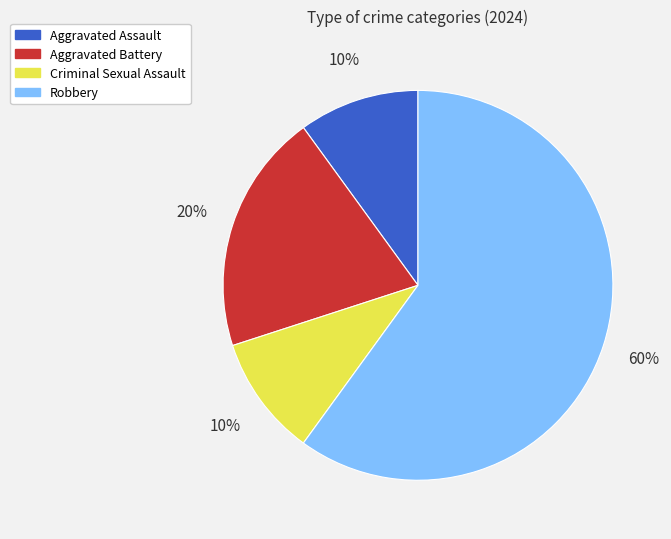

Does Robbery represent more than half of the total?

Yes